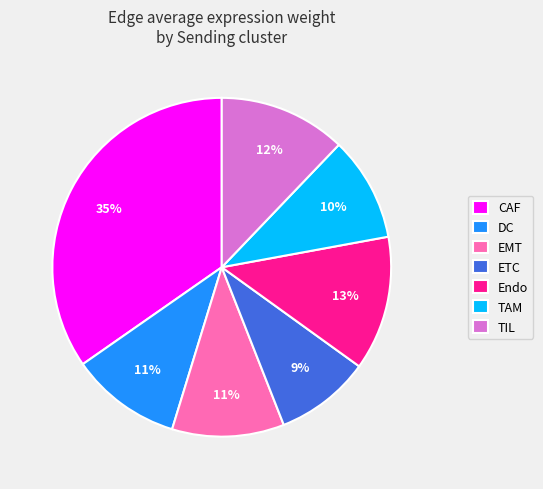

Combined, do CAF and DC account for over 50%?

No